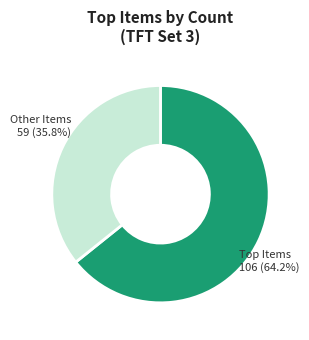

Is there a majority slice in this chart?

Yes